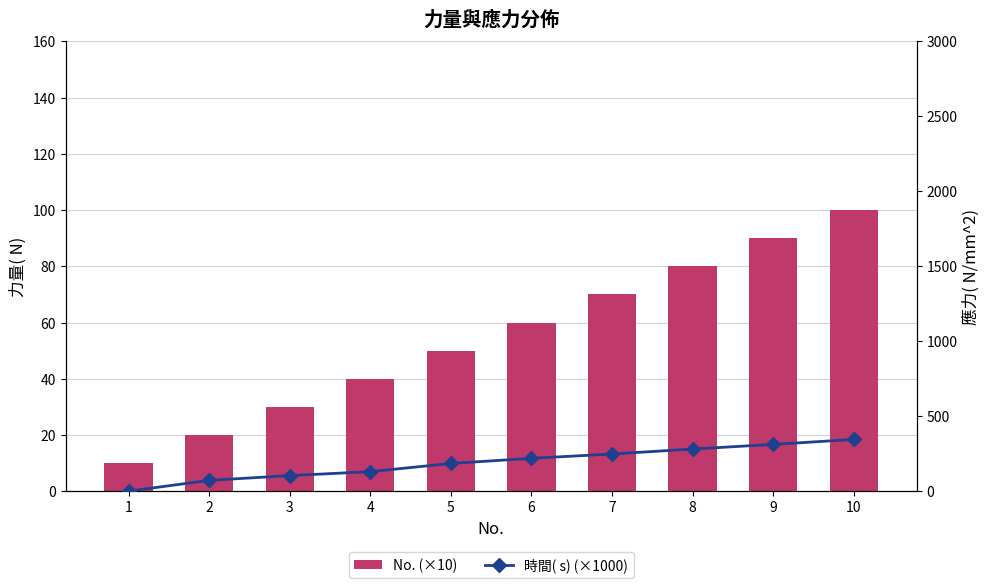

Reading right to left, what are all the values shown in this chart?

No. (×10): 10=100	9=90	8=80	7=70	6=60	5=50	4=40	3=30	2=20	1=10
時間( s) (×1000): 10=345	9=312	8=281	7=248	6=219	5=185	4=130	3=104	2=72	1=0